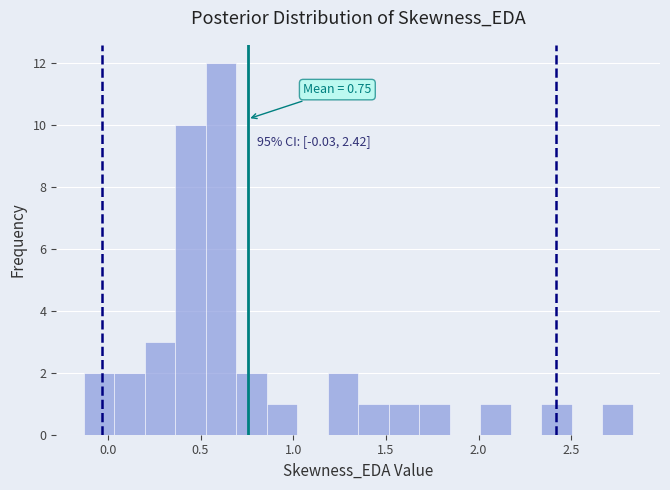

Around what value on the x-axis is the tallest bar? Give the approximate position of its centre, as read against the axis.

0.60